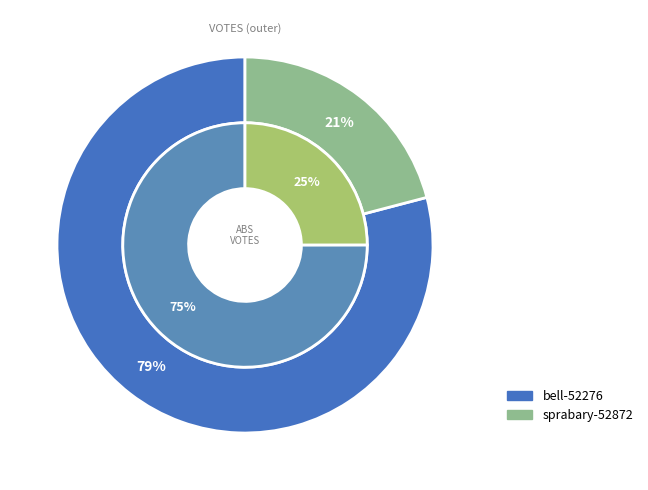

What is the majority slice?

bell-52276